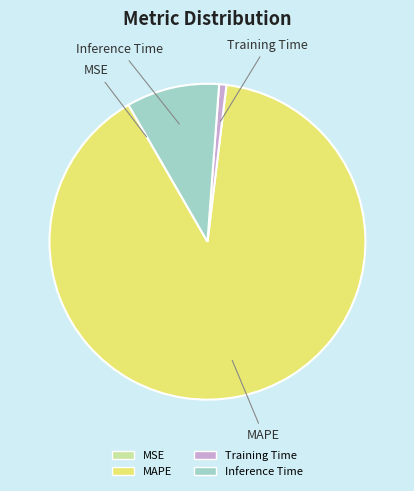

What is the largest slice in the pie chart?

MAPE